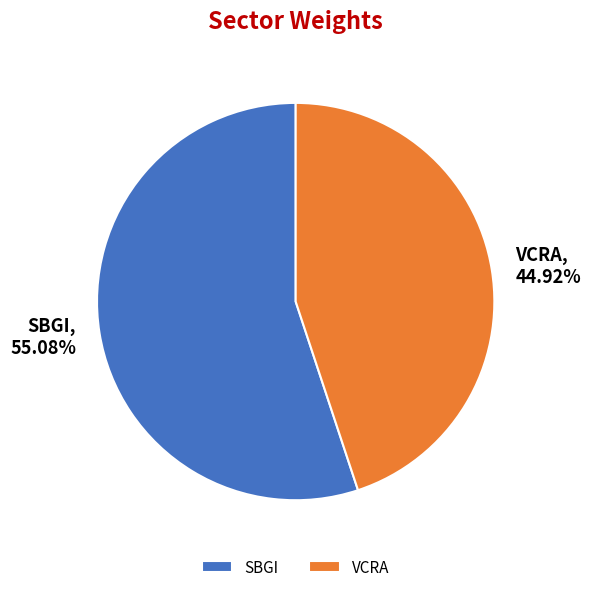

Which category accounts for the majority?

SBGI